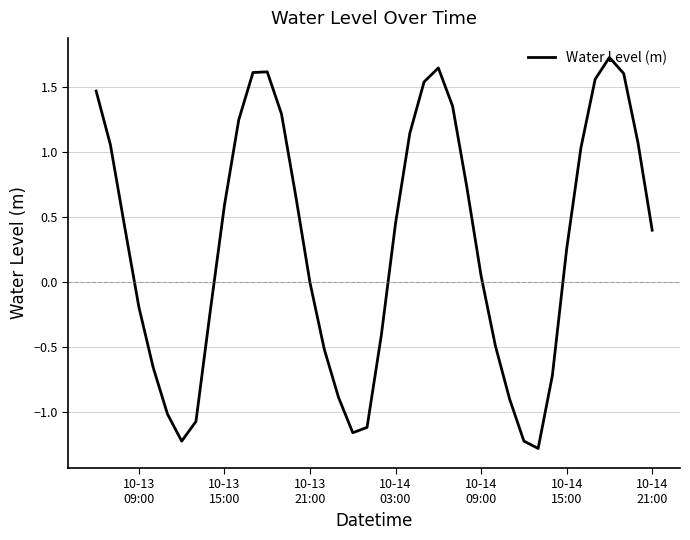

What is the maximum value shown in the chart?

1.7